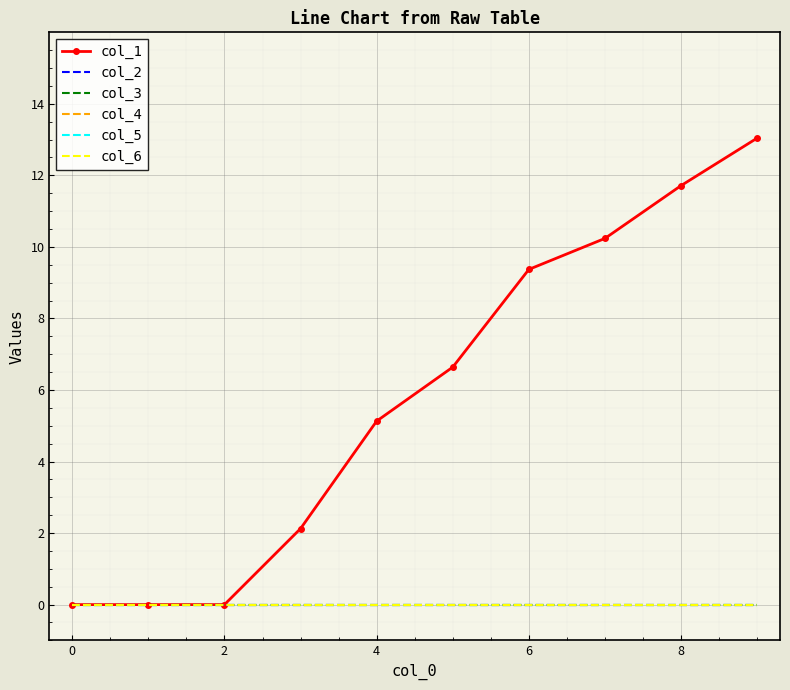

True or false: col_1 and col_3 intersect in this chart.

False